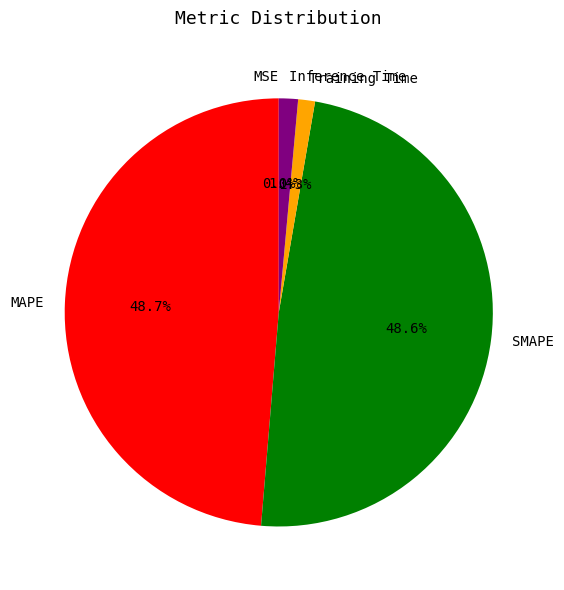

To the nearest percent, what is the difference between the SMAPE and Inference Time slice percentages?

47%